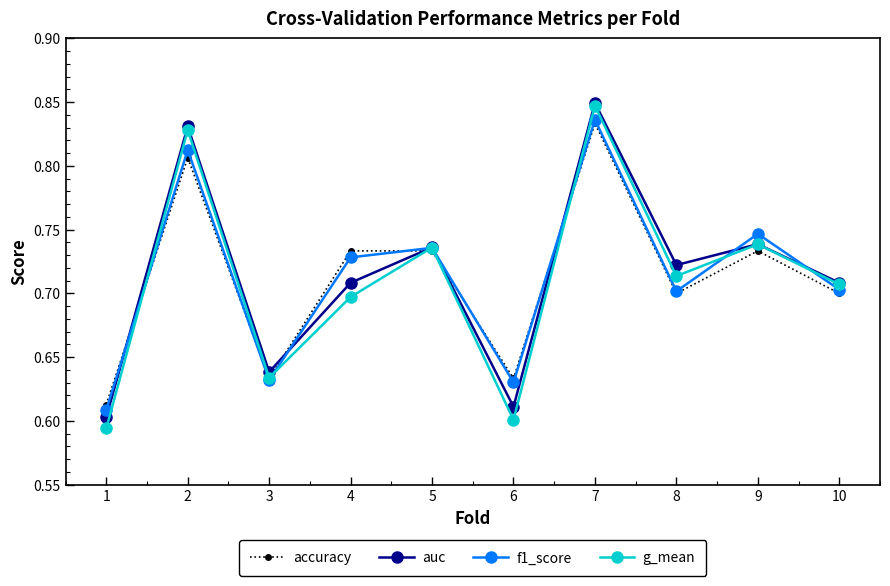

At which category does accuracy reach its first local valley?

3